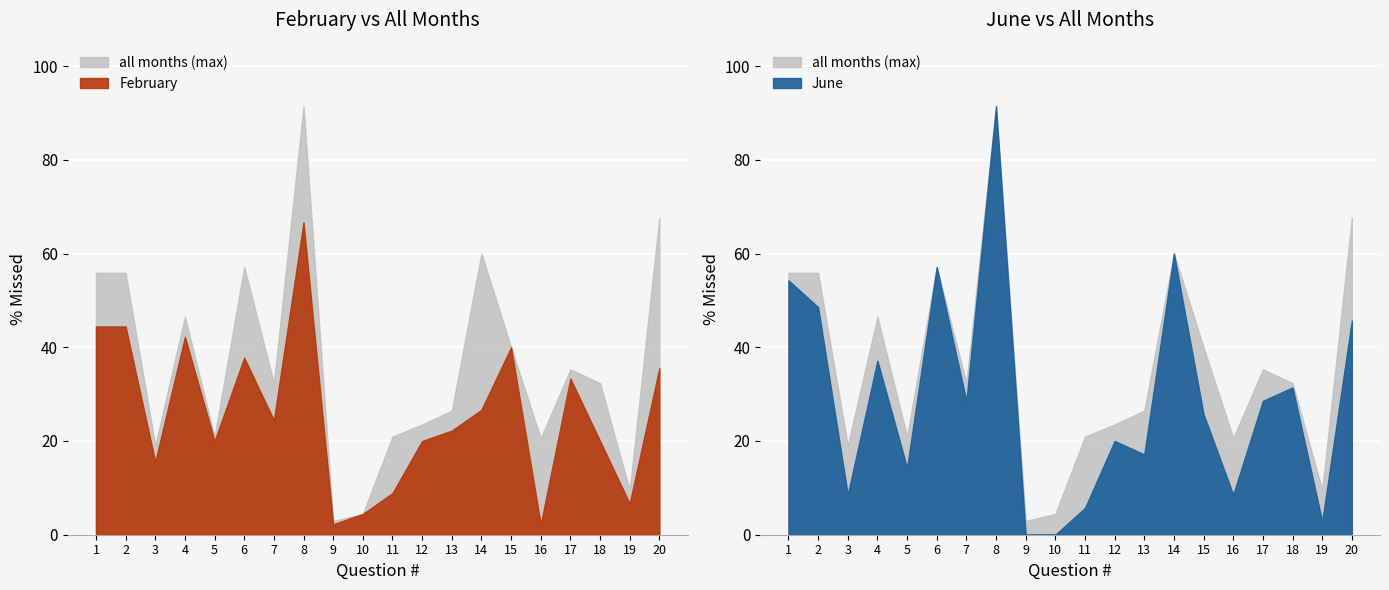

What is the approximate value of % Missed (Feb) at 14?

26.7